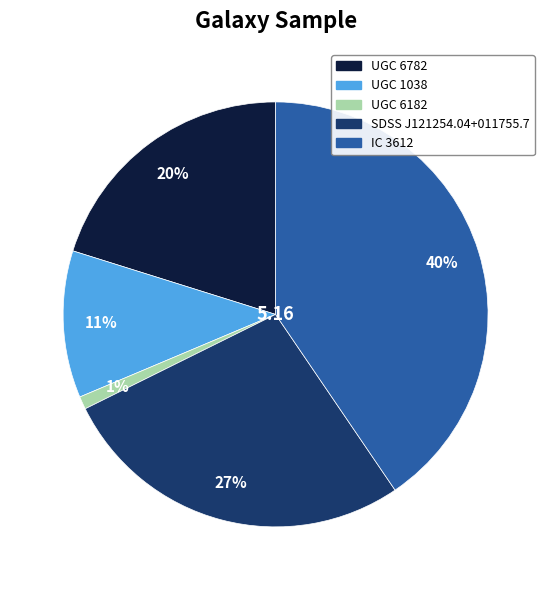

To the nearest percent, what is the average slice percentage?

20%